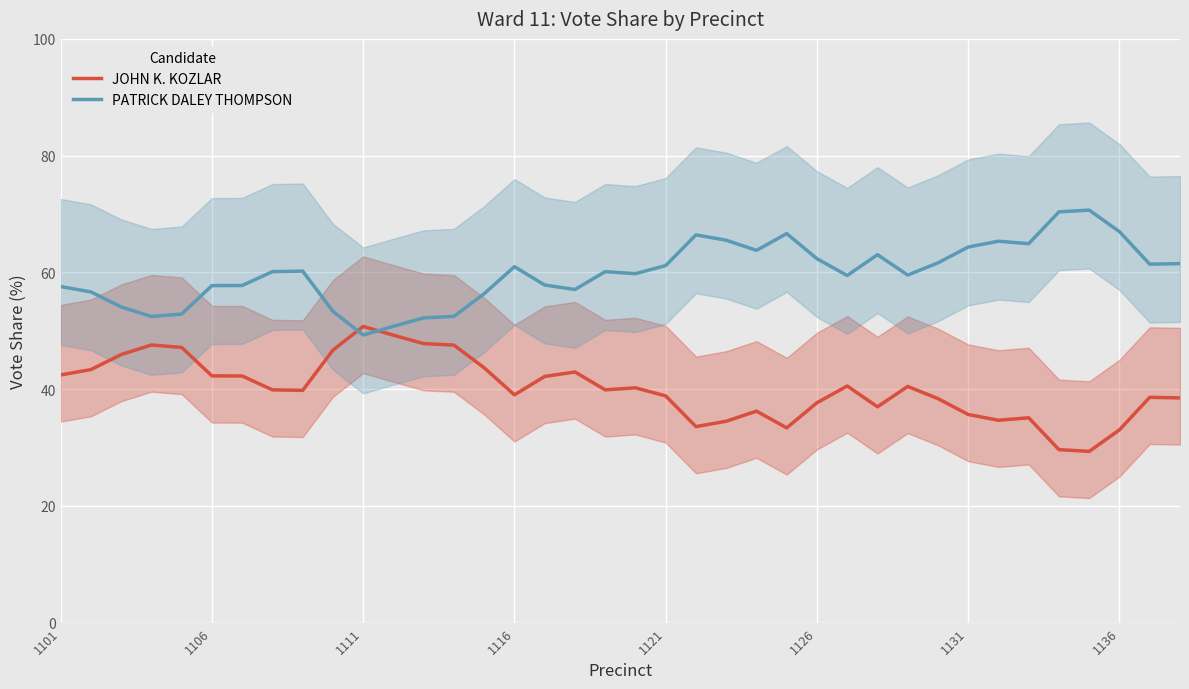

Which series ends up on top after the final intersection of PATRICK DALEY THOMPSON and JOHN K. KOZLAR?

PATRICK DALEY THOMPSON